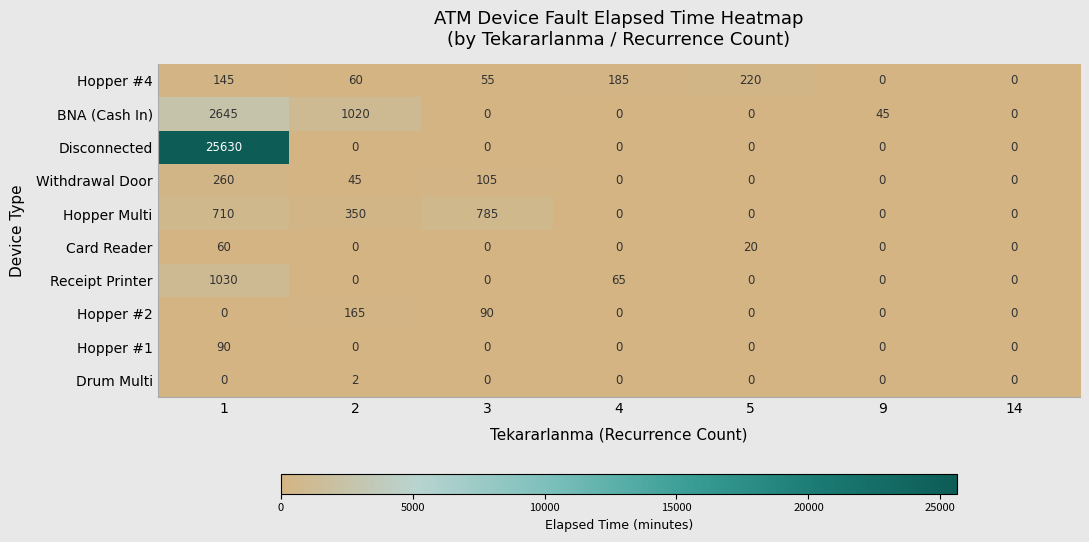

Which series has the largest total across all categories?

Disconnected